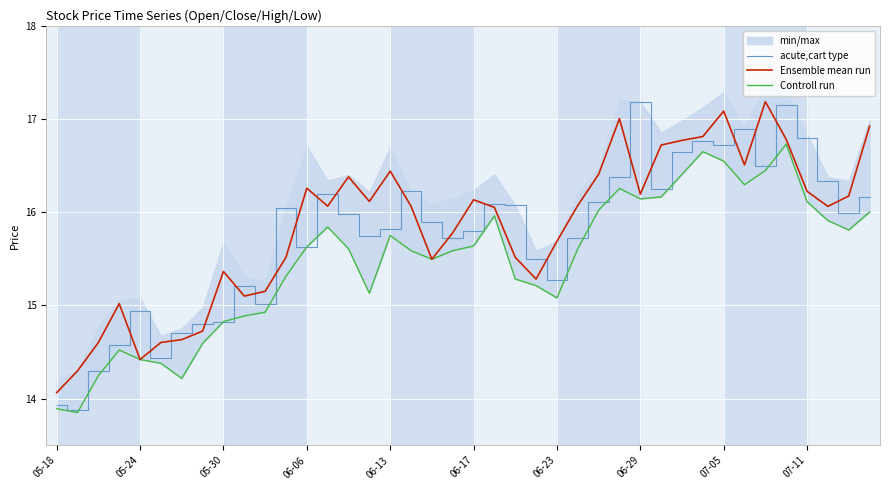

In Controll run, how many points are higher than both neighbors (excluding endpoints)?

7